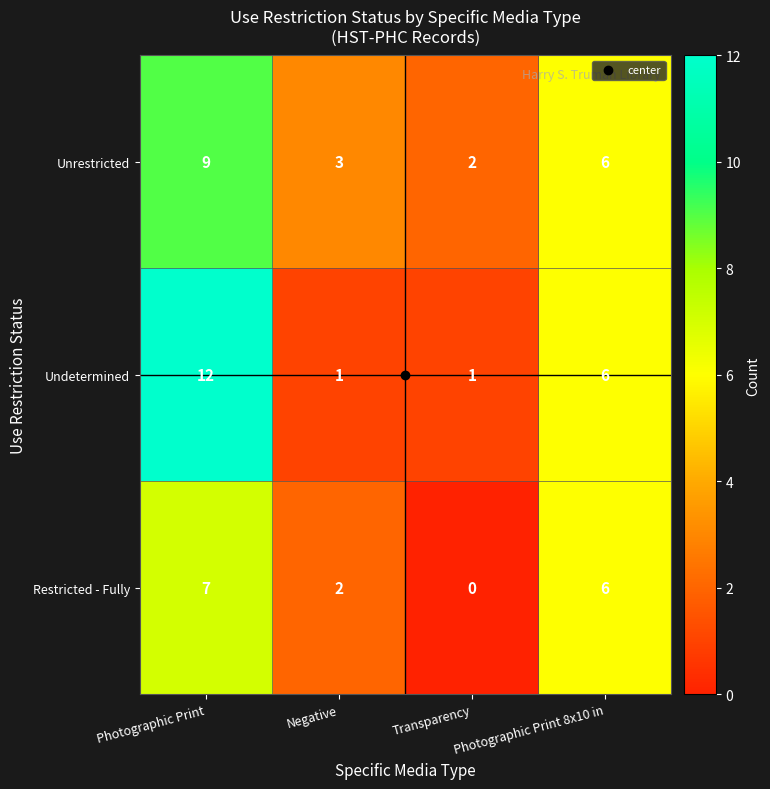

What is the total value across all series at Photographic Print 8x10 in?

18